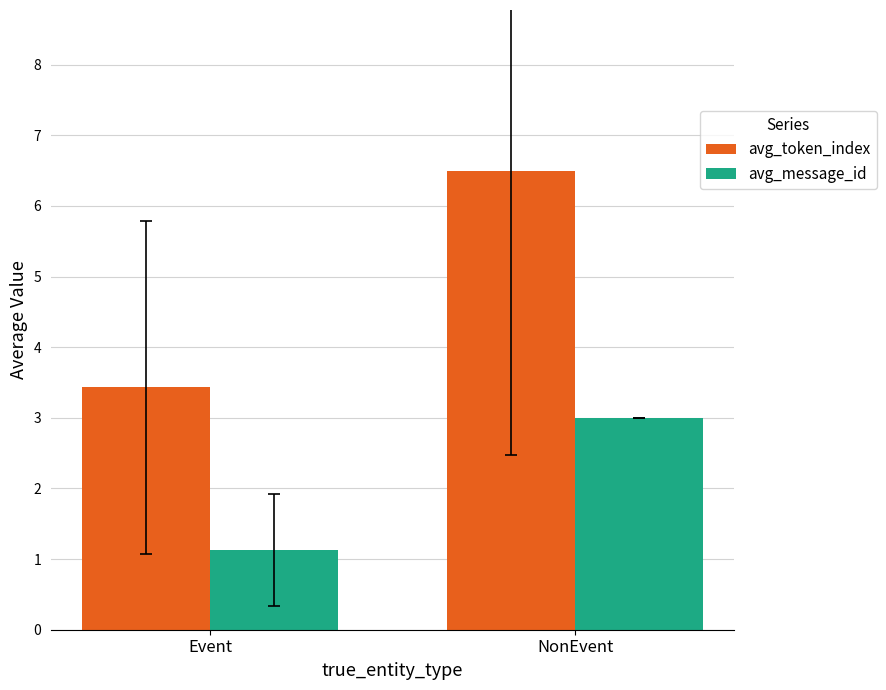

Which category has the highest value in the avg_token_index series?

NonEvent